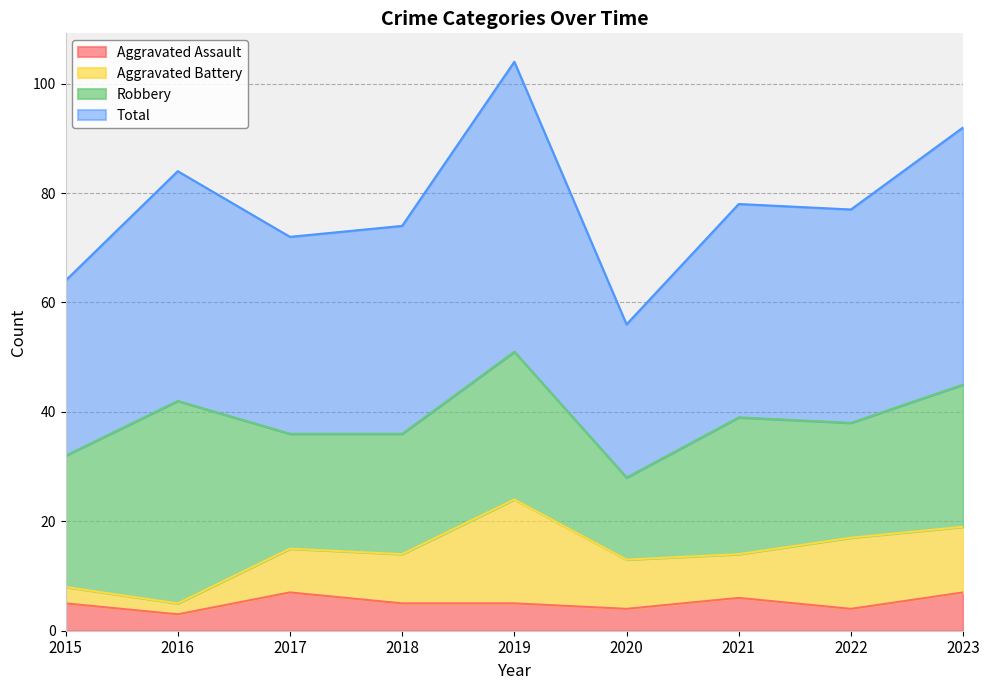

What is the difference between the maximum and minimum values in the Total series?

48